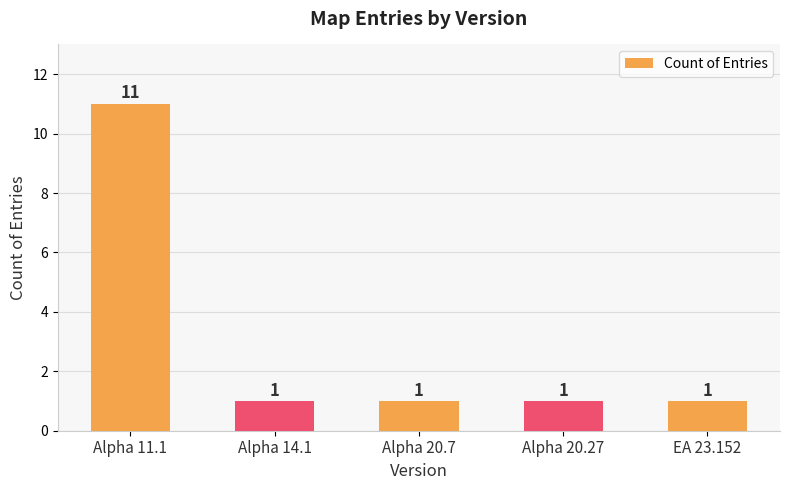

What value does the data have at Alpha 11.1, to the nearest 10?

10